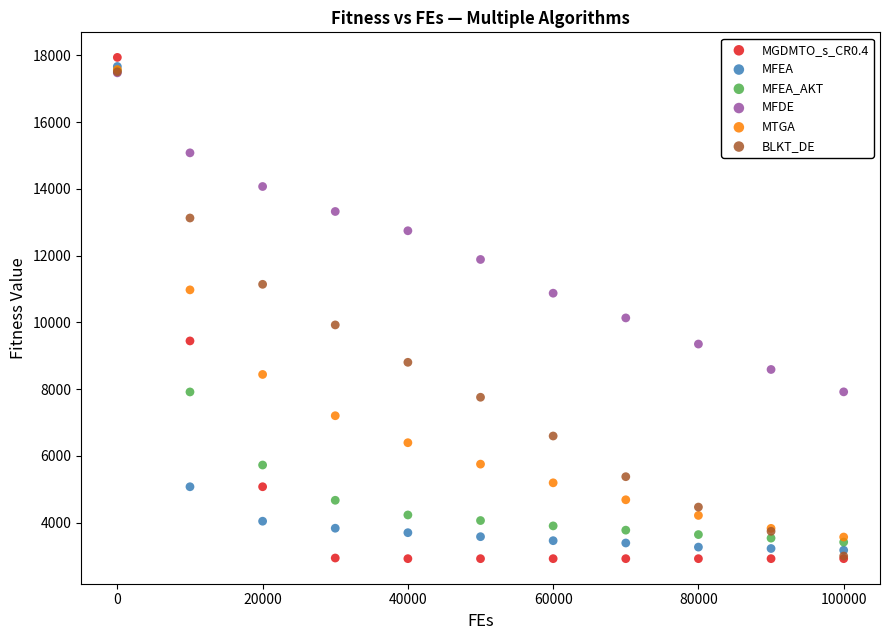

In the MFEA series, what Y value is closest to 10419?

5075.4